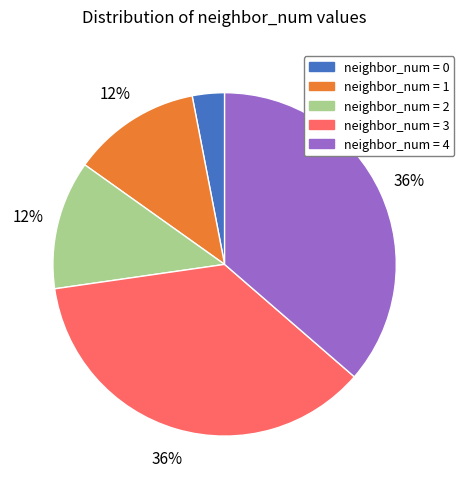

How many segments does this pie chart have?

5